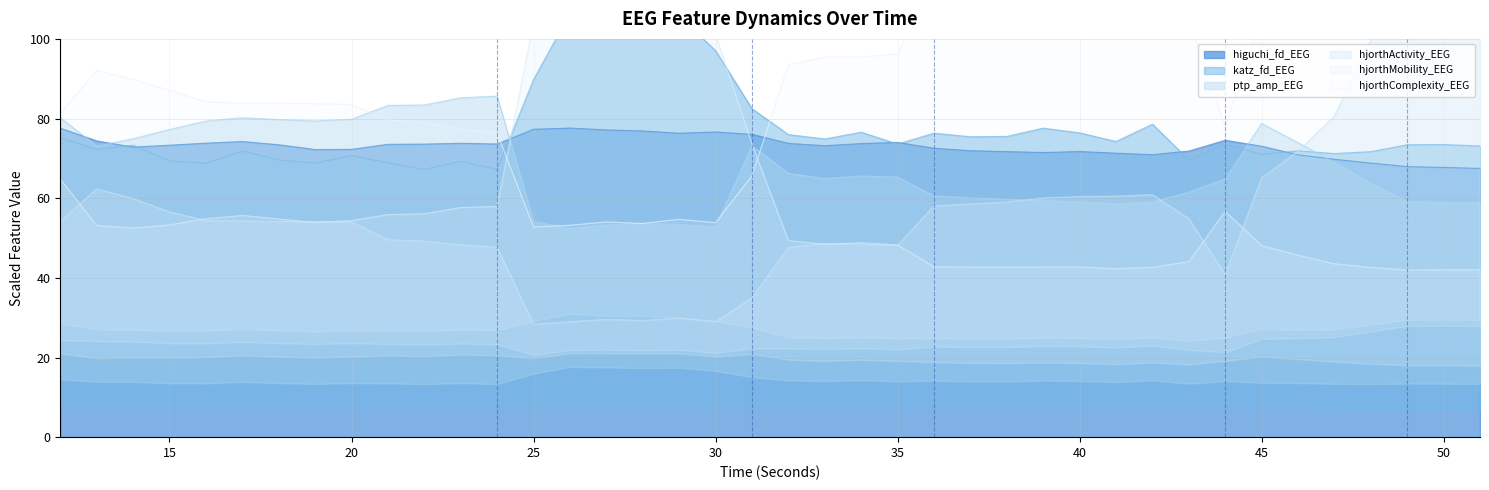

What is the average value of the hjorthActivity_EEG series?

57.1